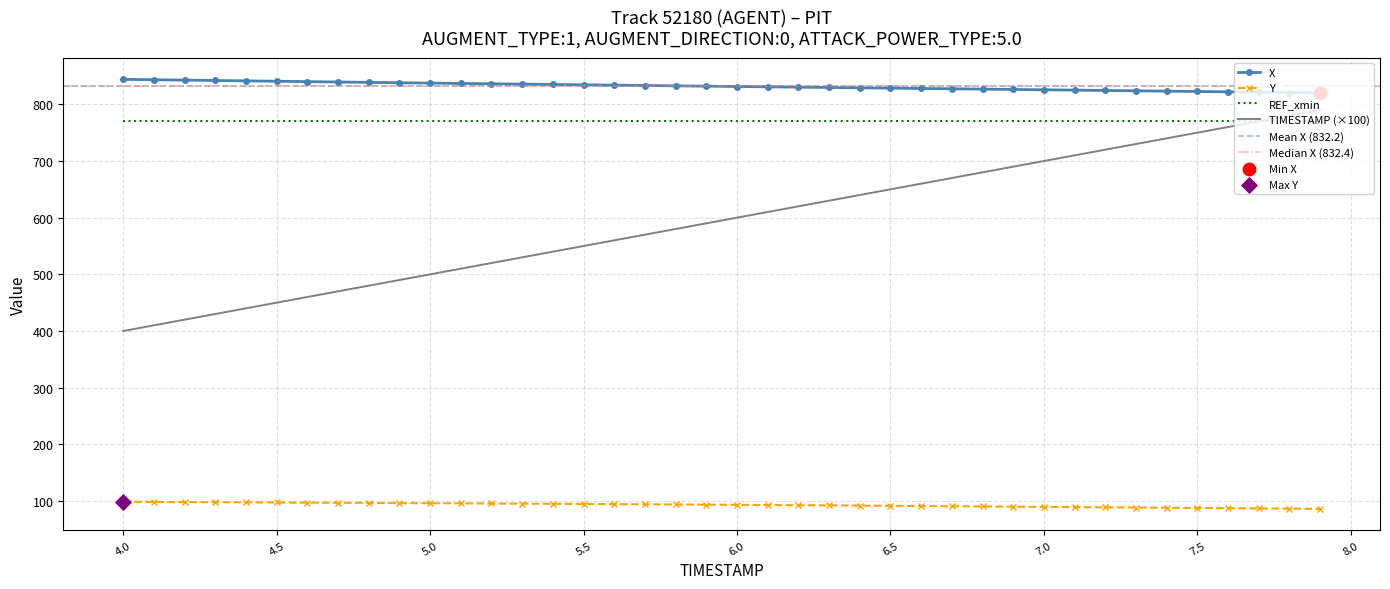

At which category is the sum across all series the highest?

7.9